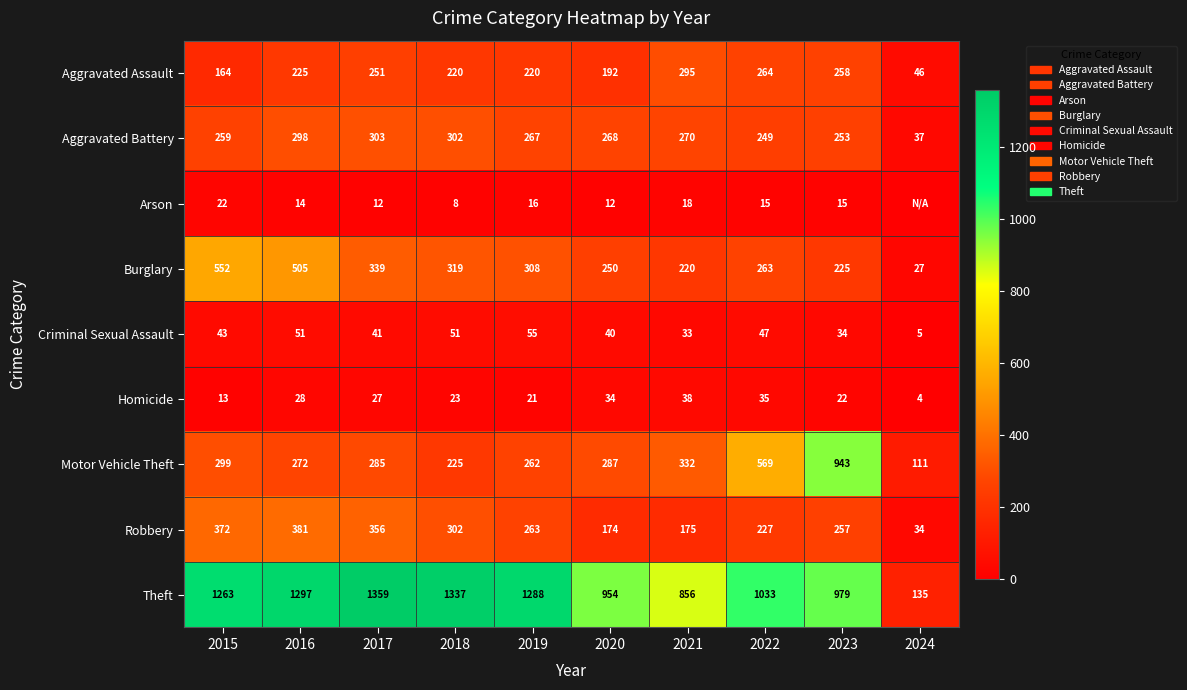

The Burglary series shows 220 at 2021. True or false?

True